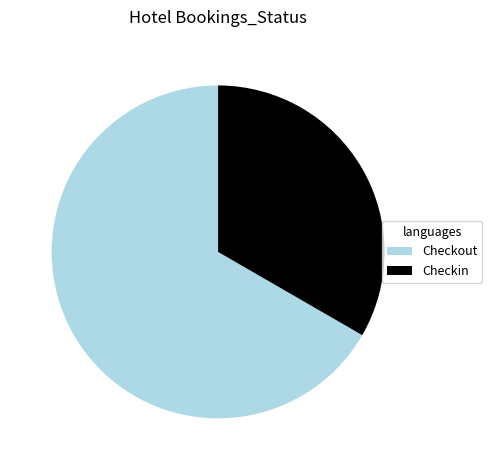

Is there a majority slice in this chart?

Yes